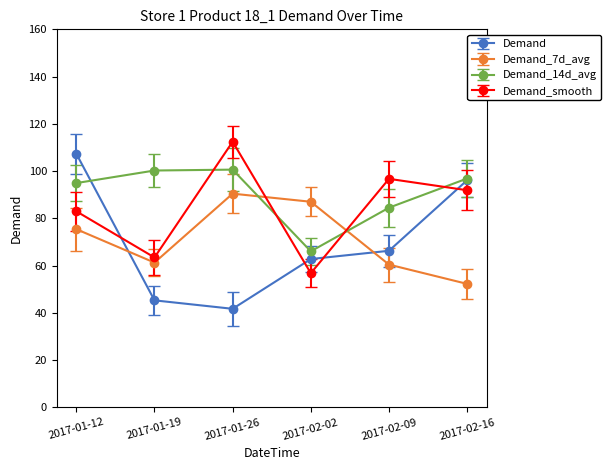

After their last crossing, which series has the higher values: Demand or Demand_smooth?

Demand